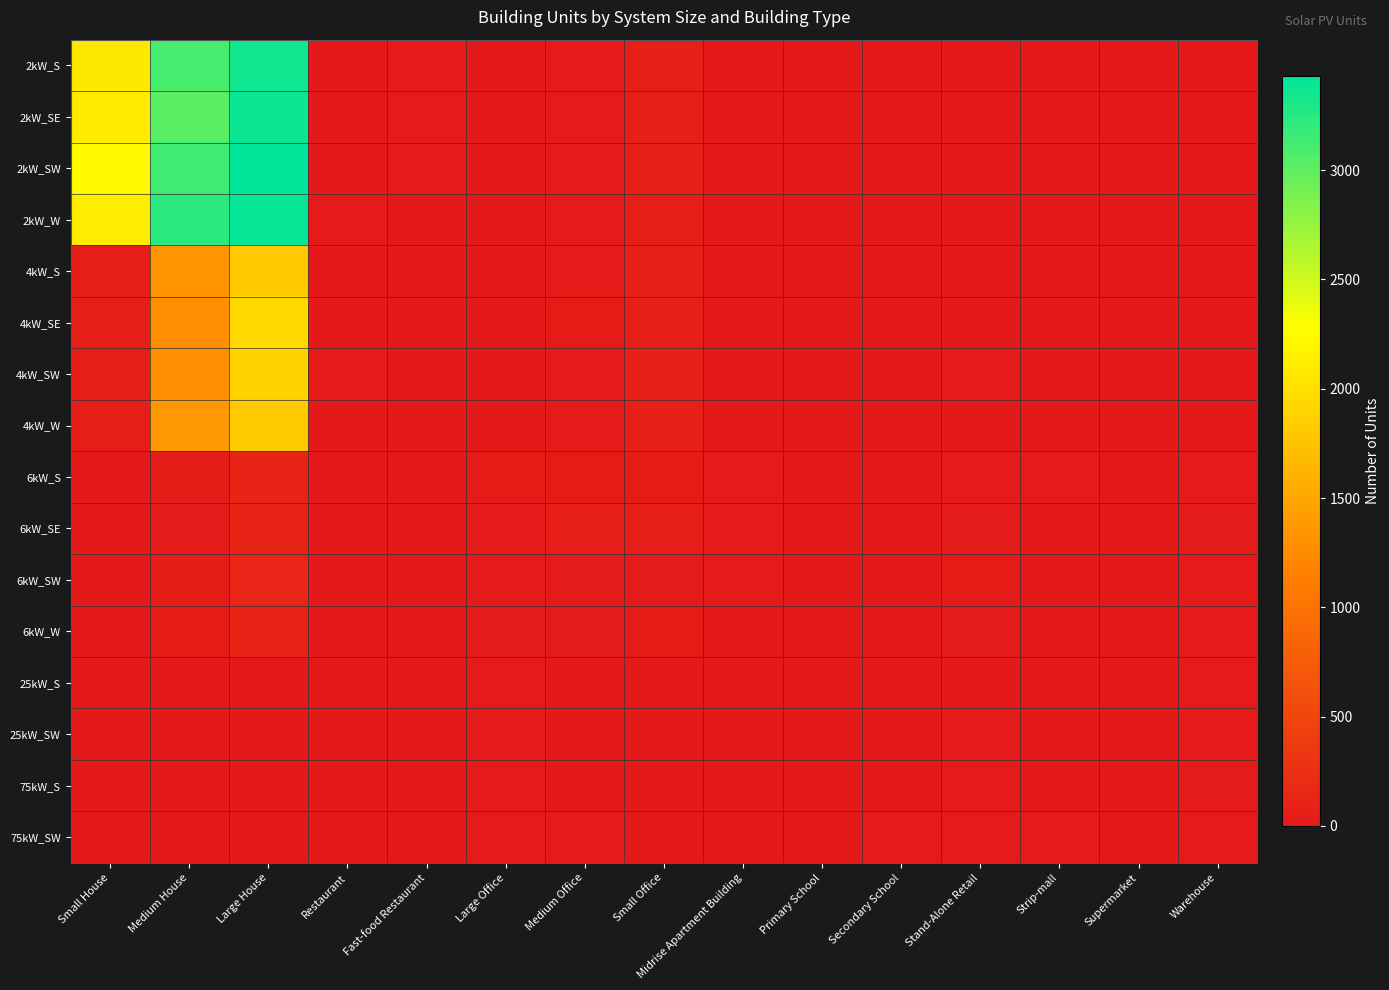

At which category is the sum across all series the highest?

Large House